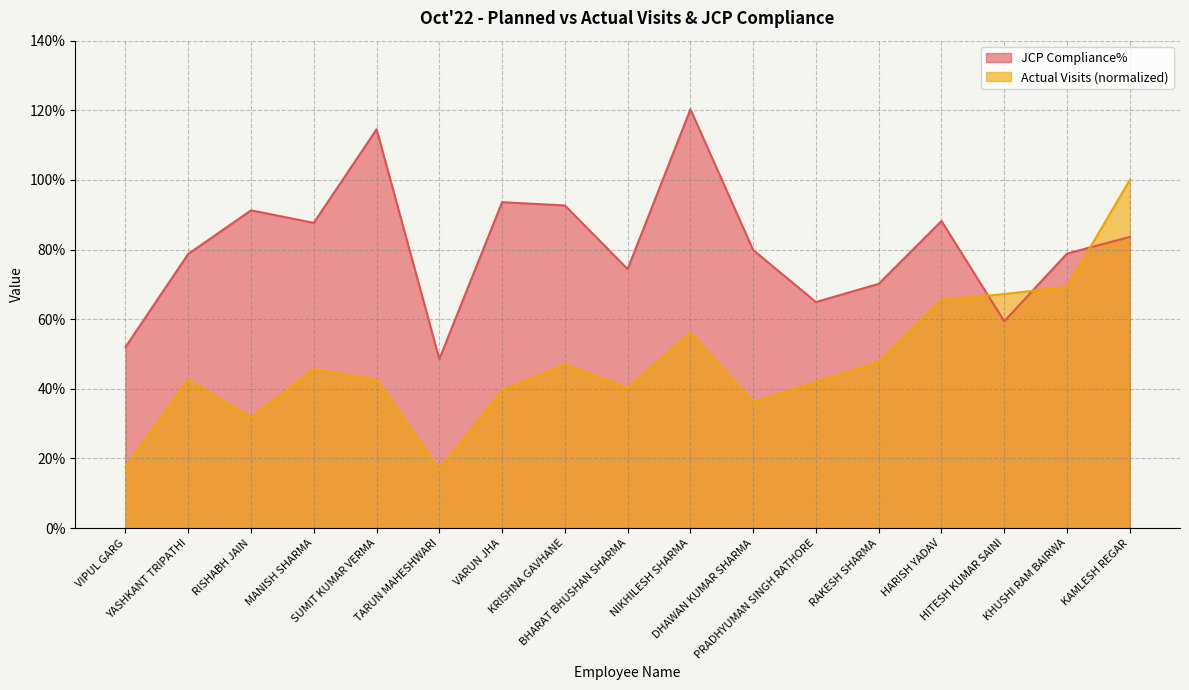

How many categories are shown in the chart?

17